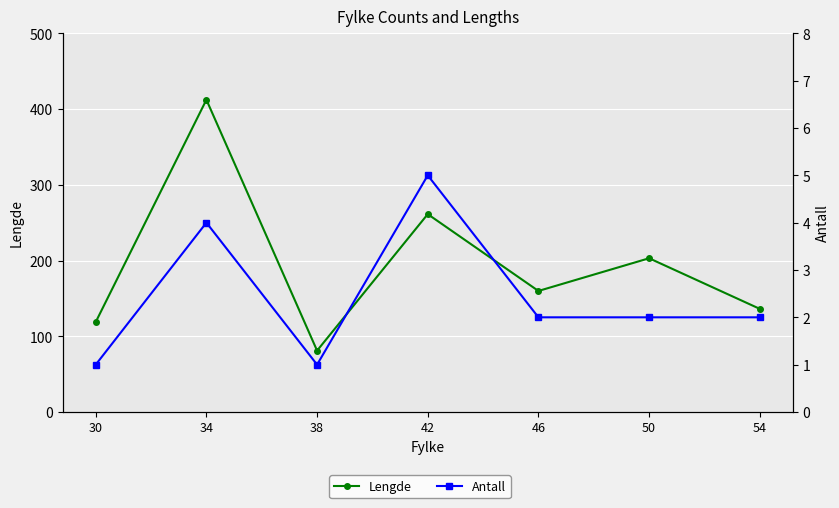

What are all the series names shown in the legend?

Lengde, Antall